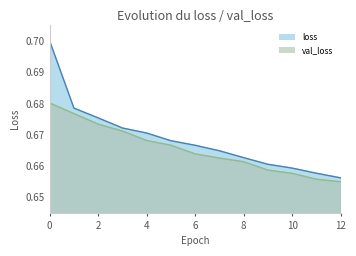

Count the number of categories in the chart.

13